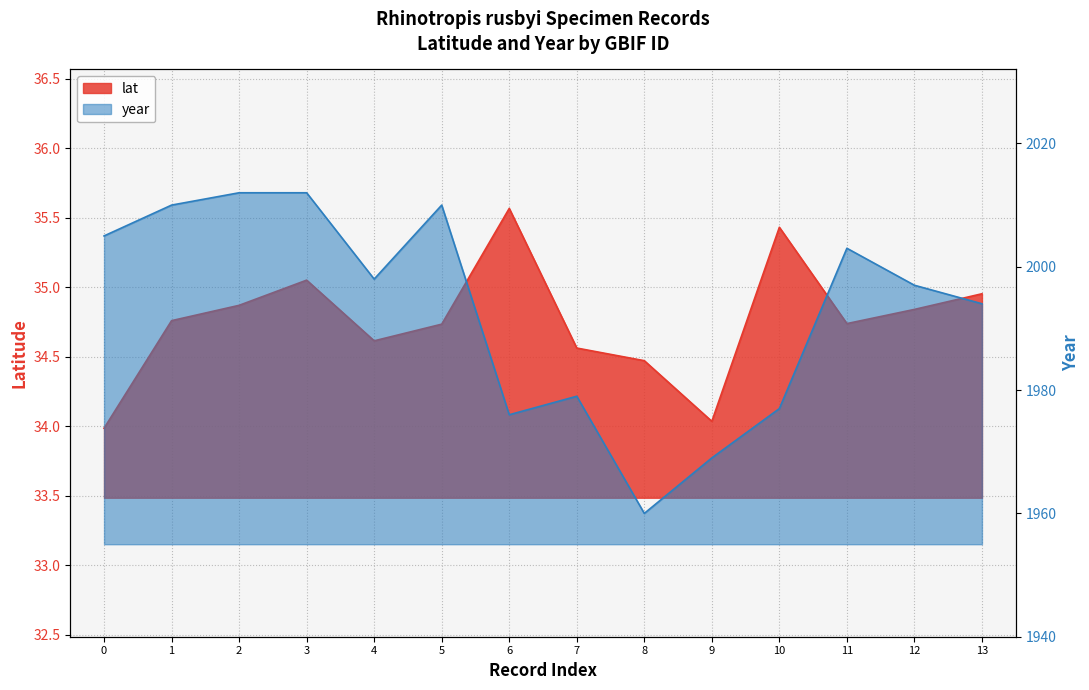

What is the difference between the maximum and minimum values in the lat series?

1.6